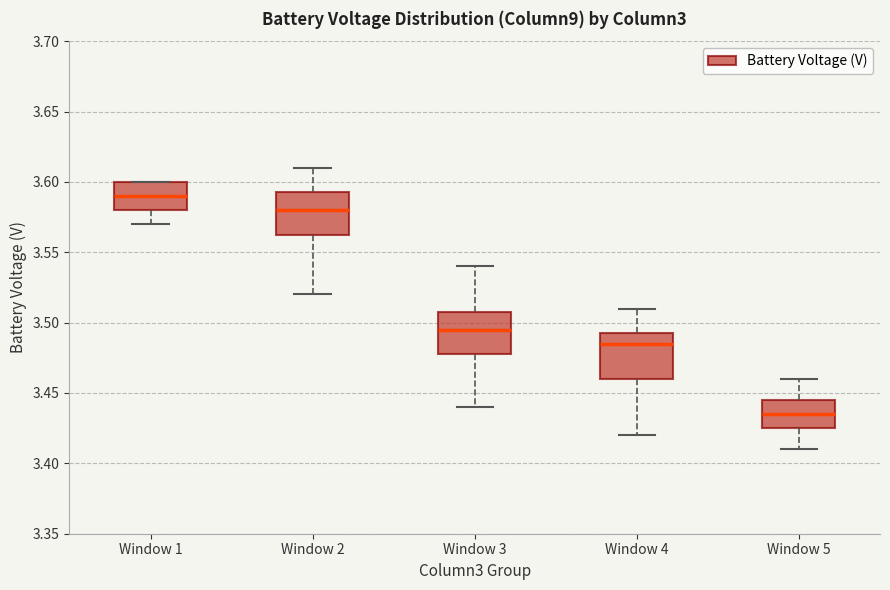

Which box has the highest median line?

Window 1